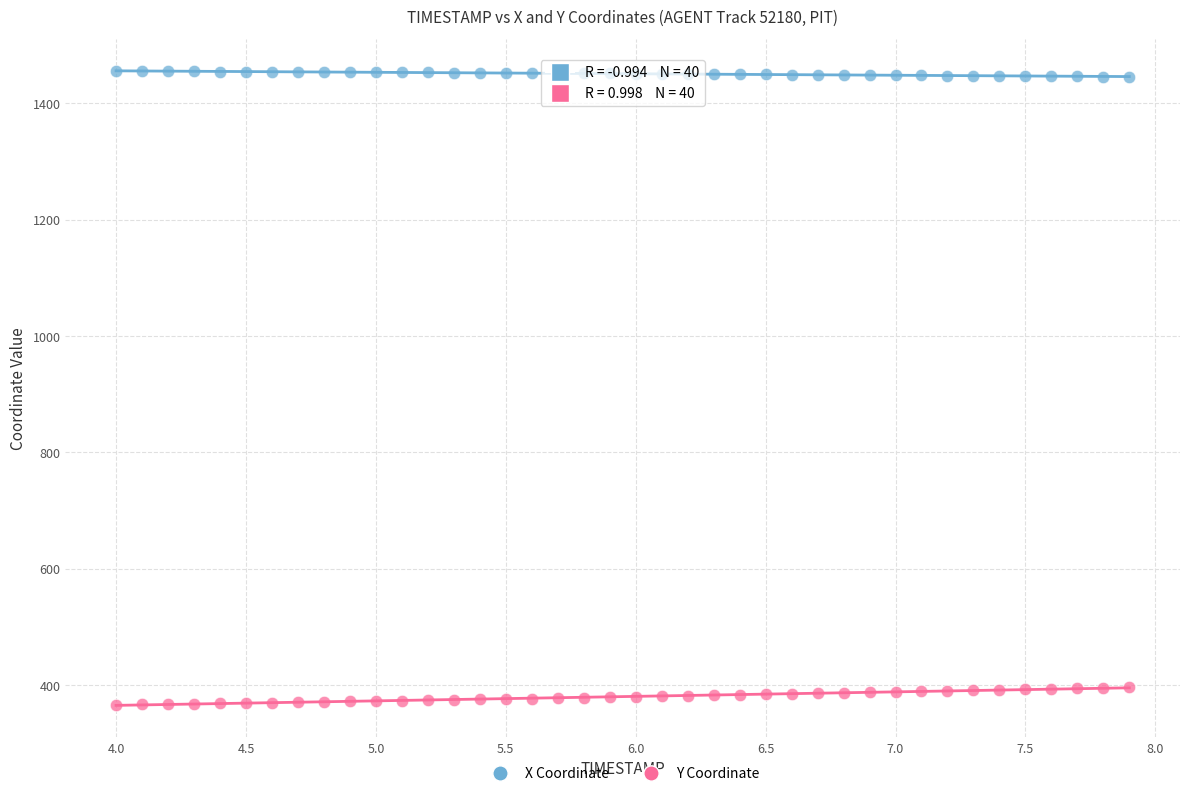

Across all data points, what is the range of Y values (max minus min)?

1089.1